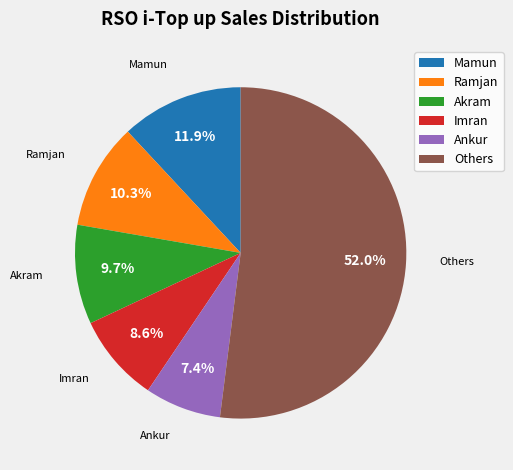

Is Others the majority of the pie?

Yes